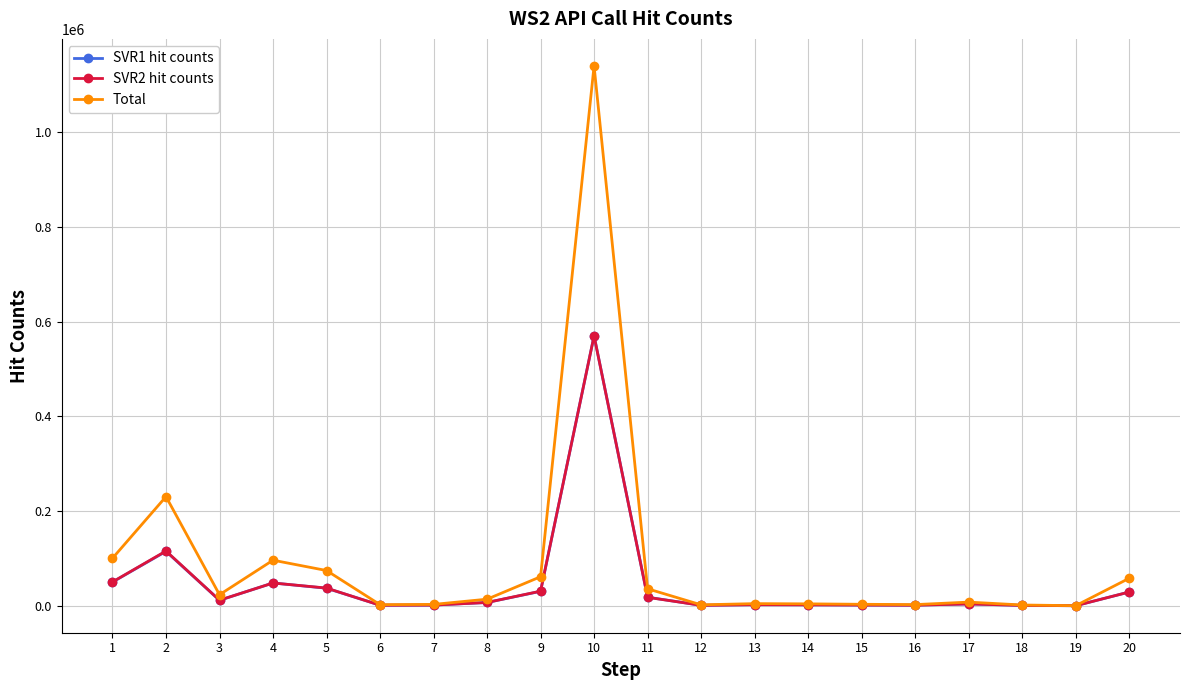

Which series has the largest total across all categories?

Total